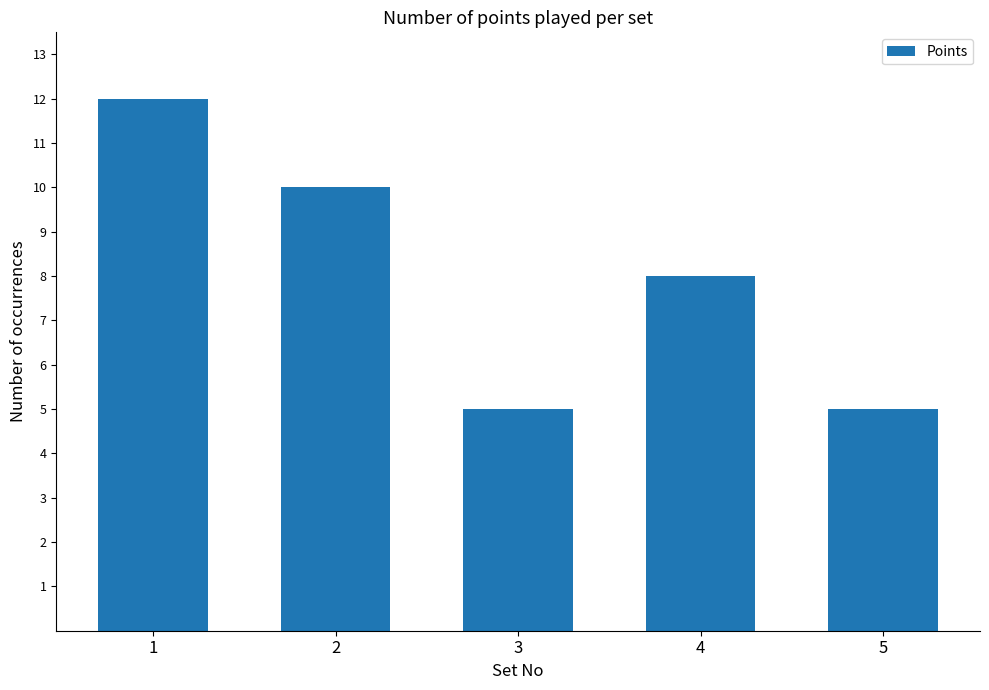

What is the value of the 1st bar from the left?

12